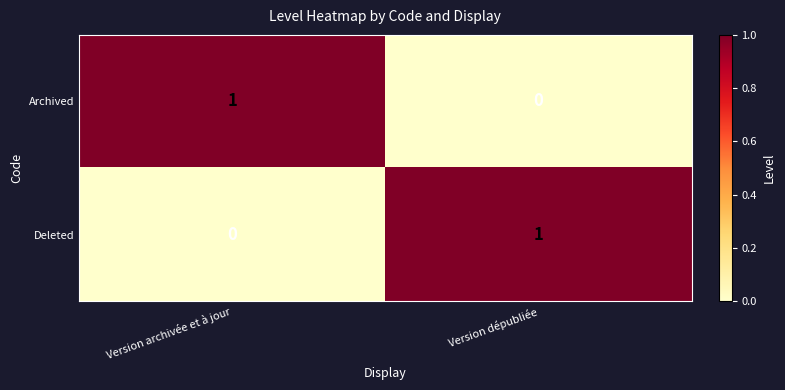

Count the number of data series in this chart.

2